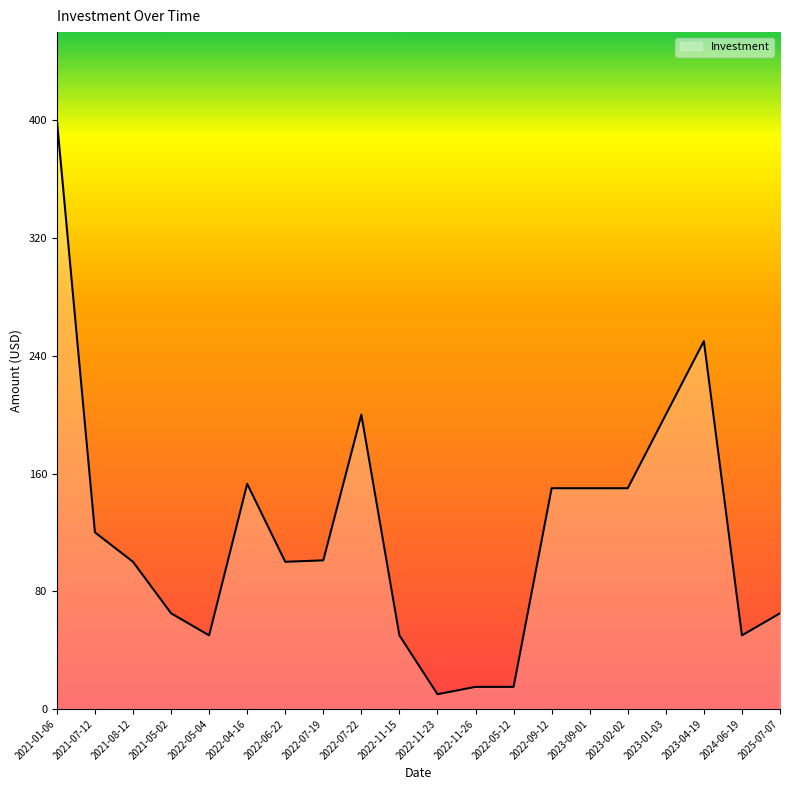

Between 2024-06-19 and 2021-08-12, which is larger?

2021-08-12